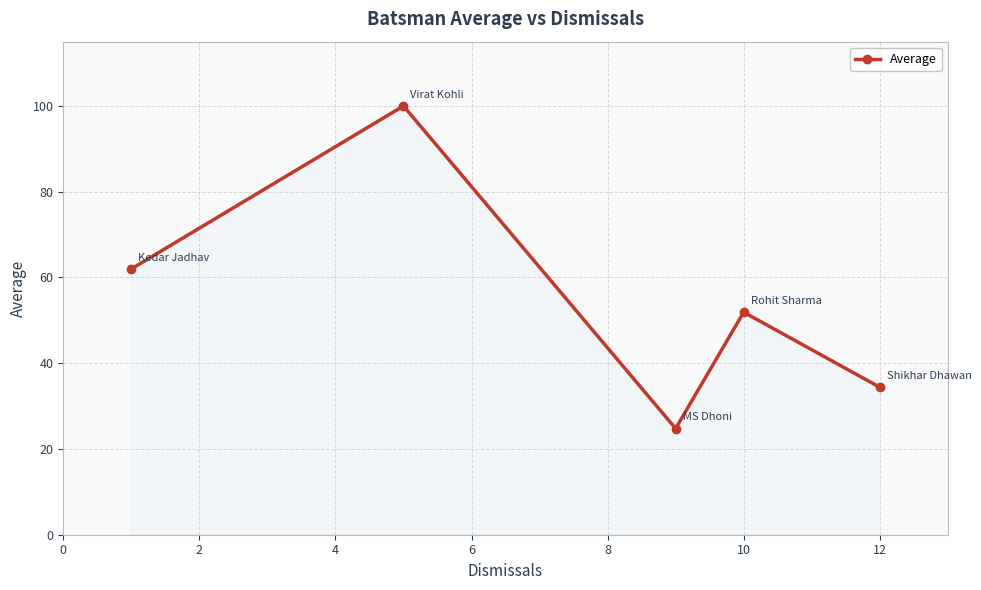

Reading left to right, what are all the values shown in this chart?

62.0	100.0	24.8	51.9	34.4